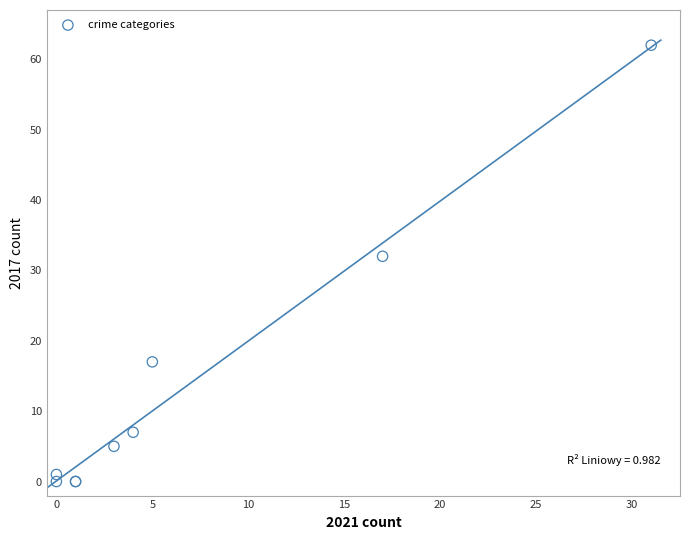

What Y value in the scatter plot is closest to 31?

32